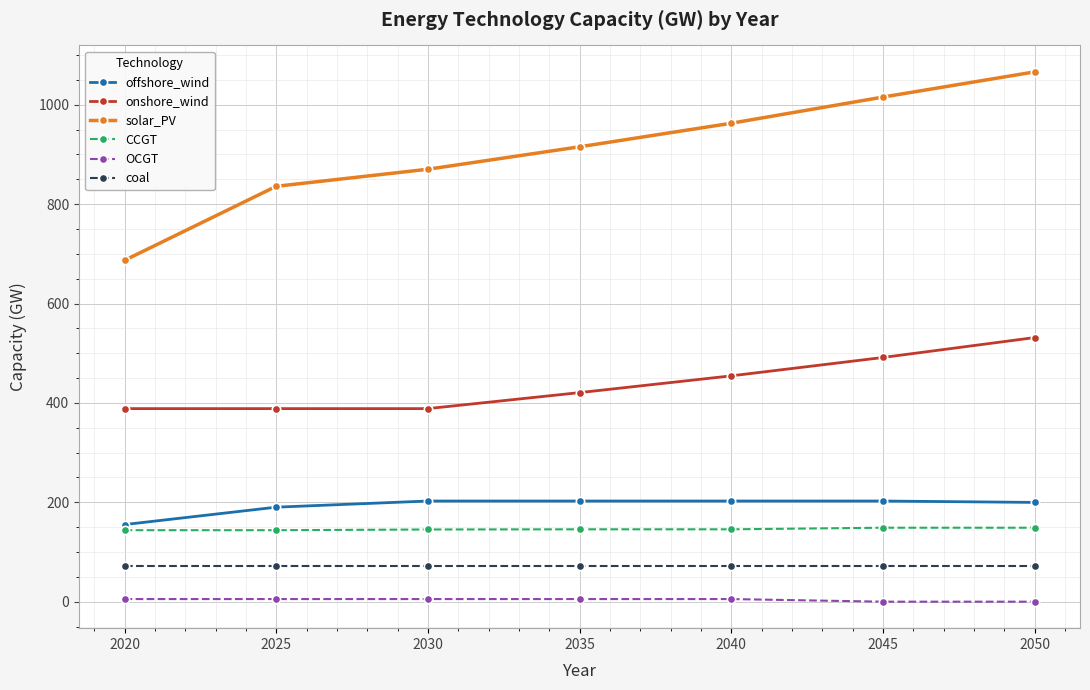

True or false: coal and solar_PV intersect in this chart.

False